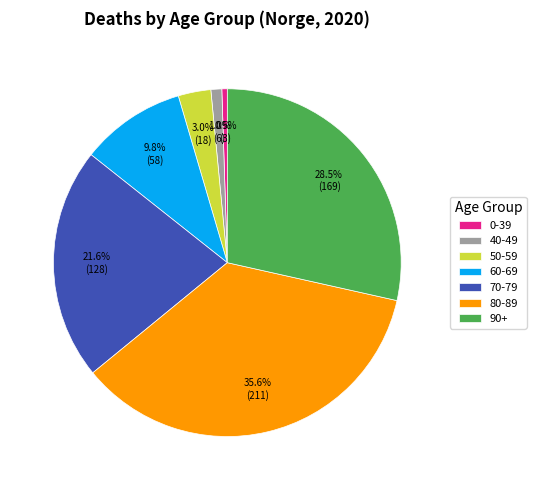

To the nearest percent, what percentage of the pie is 80-89?

36%